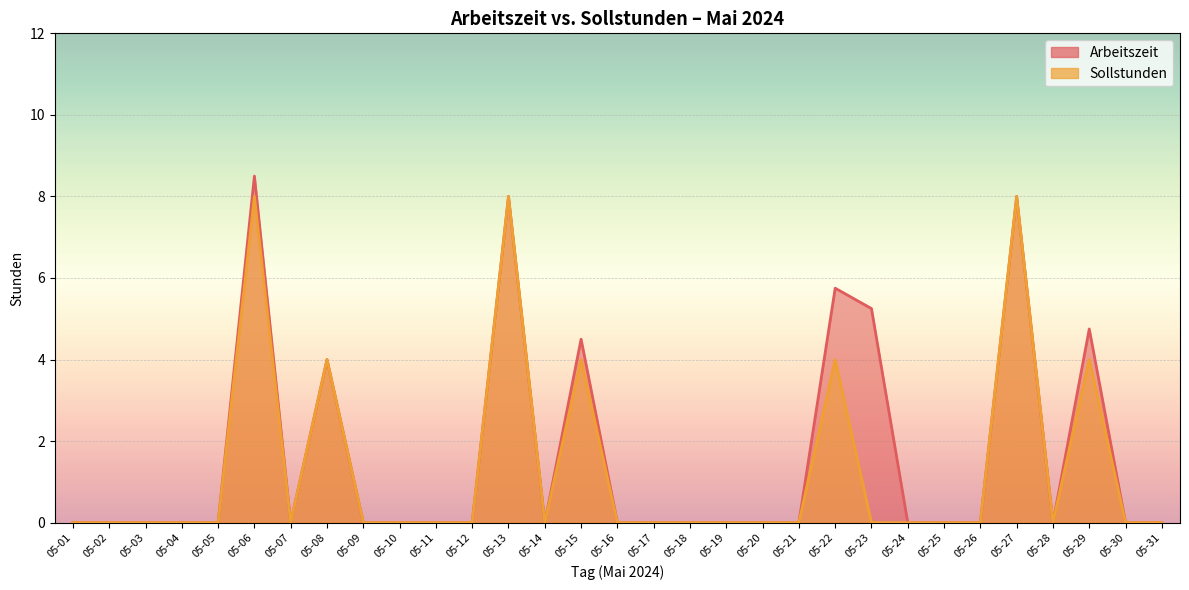

At which category is the sum across all series the highest?

05-06